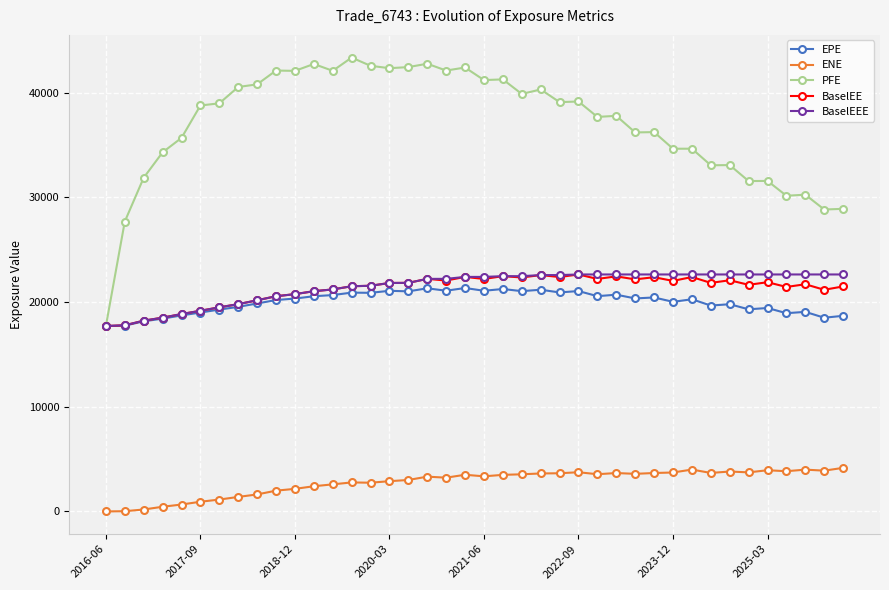

What is the difference between the maximum and second lowest values in the EPE series?

3594.4